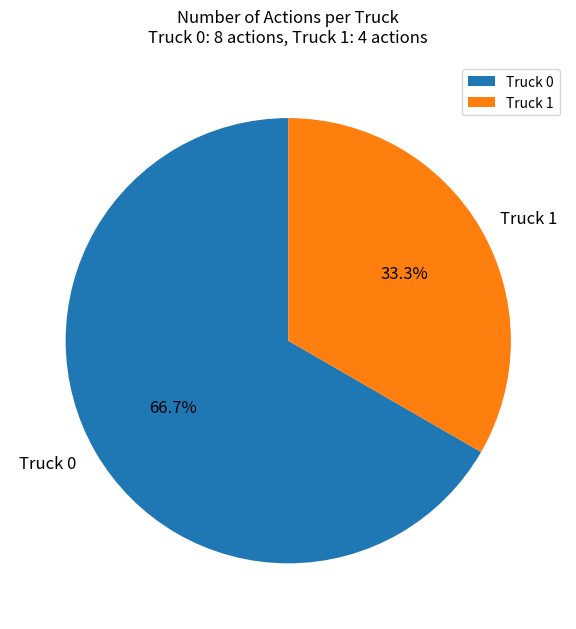

What percentage is the Truck 1 slice, to the nearest percent?

33%